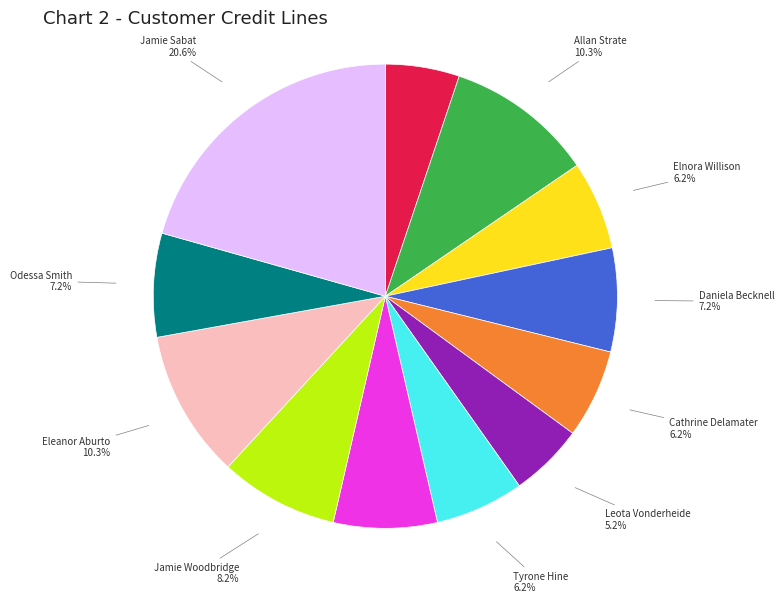

Is there any slice that represents more than half of the pie?

No